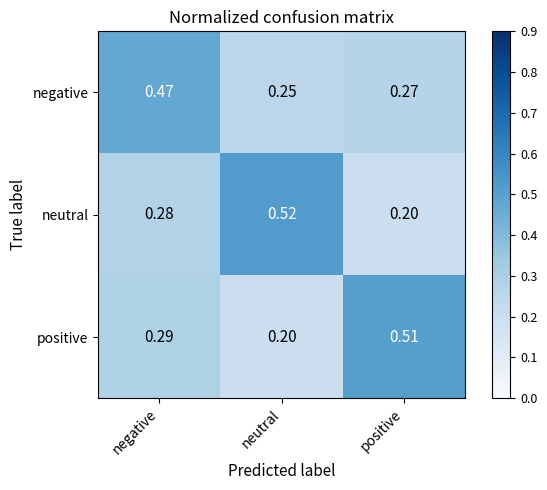

Which label corresponds to the largest value in the chart?

neutral